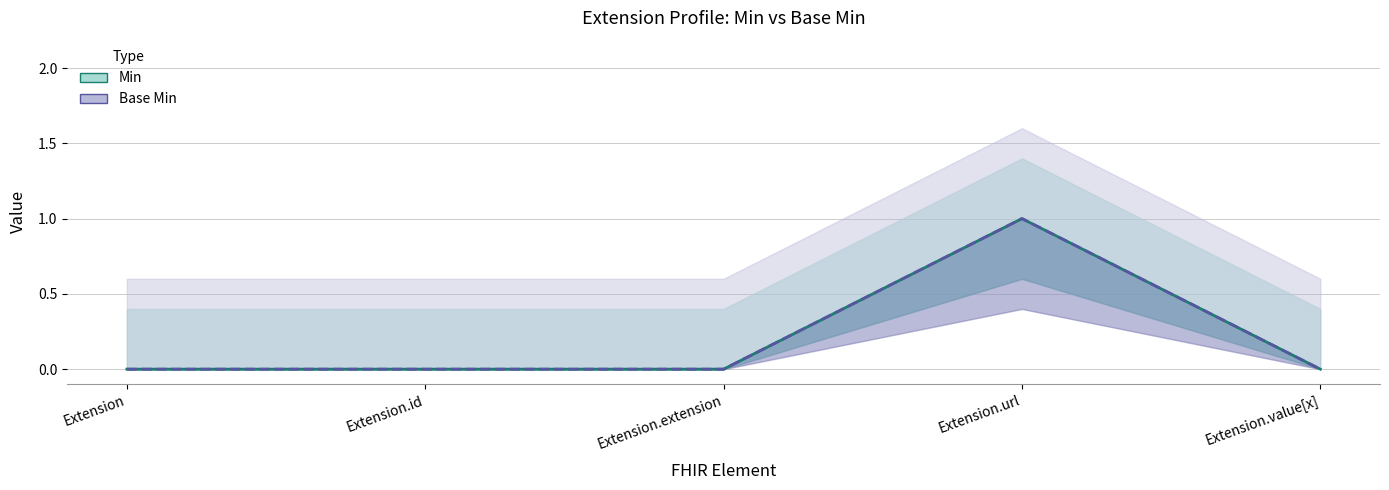

True or false: Min has more than 1 interior local peaks.

False